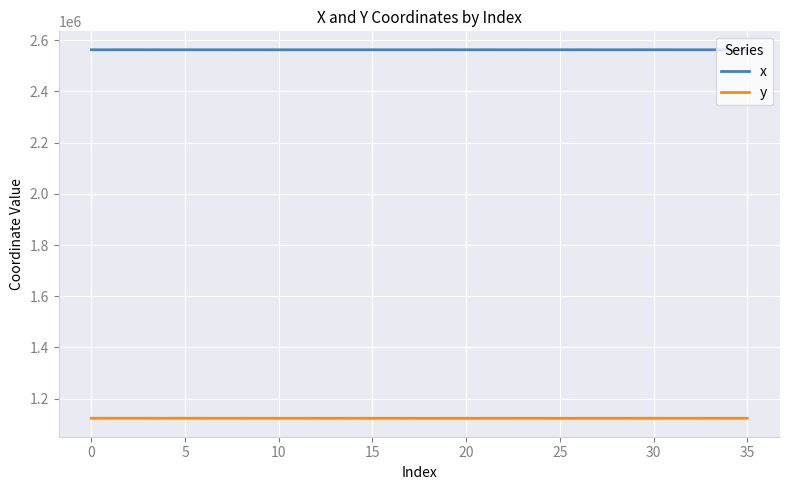

Rank the series by their average value, from highest to lowest.

x, y